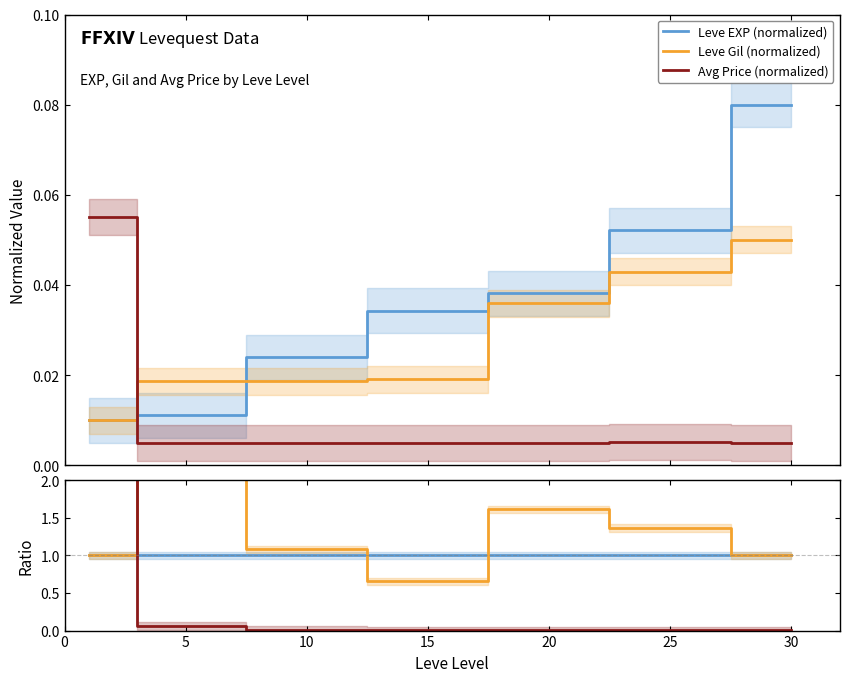

What is the highest value of the Leve Gil series?

13.4